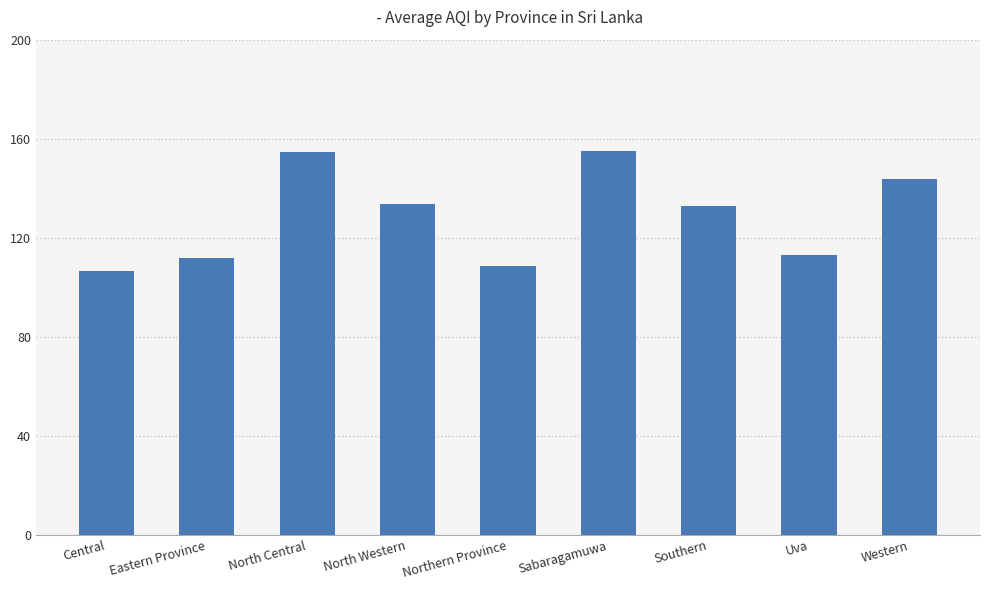

What is the value of the 1st bar from the left?

106.5